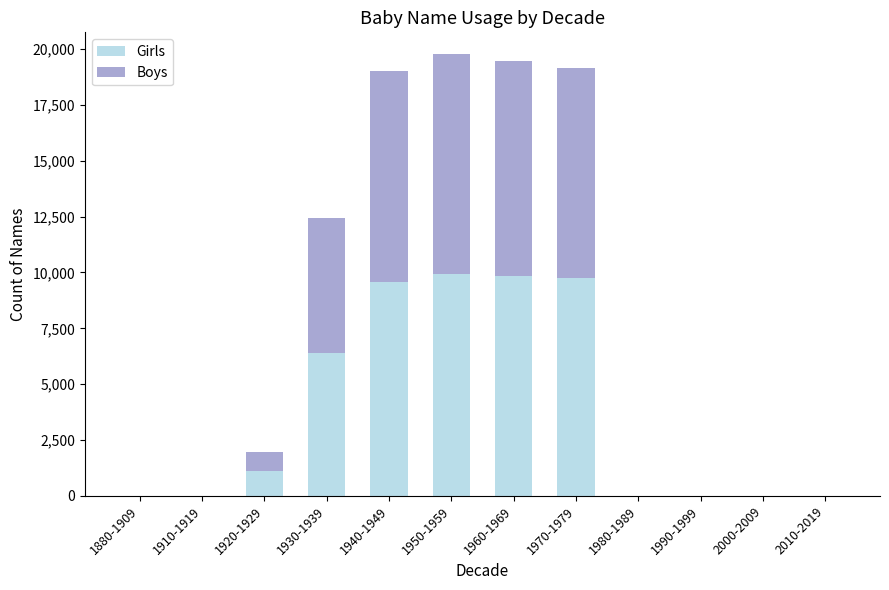

What is the total value across all series at 1970-1979?

19155